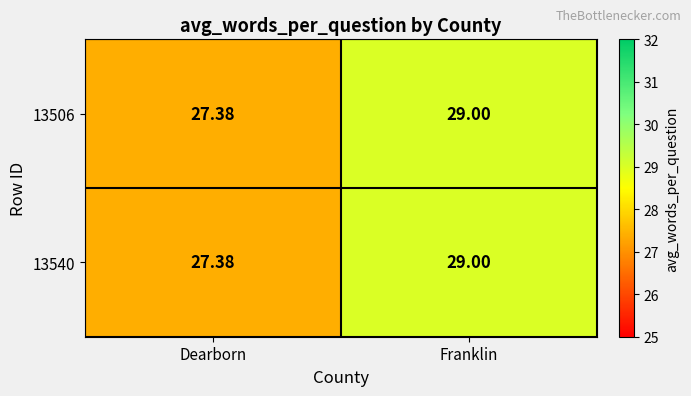

At which label is 13506 closest to 28?

Dearborn